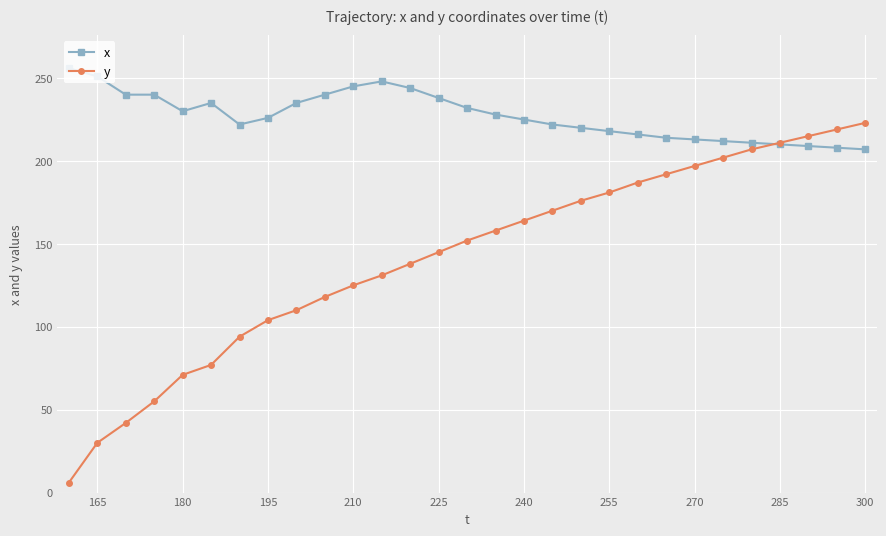

What is the smallest value displayed?

6